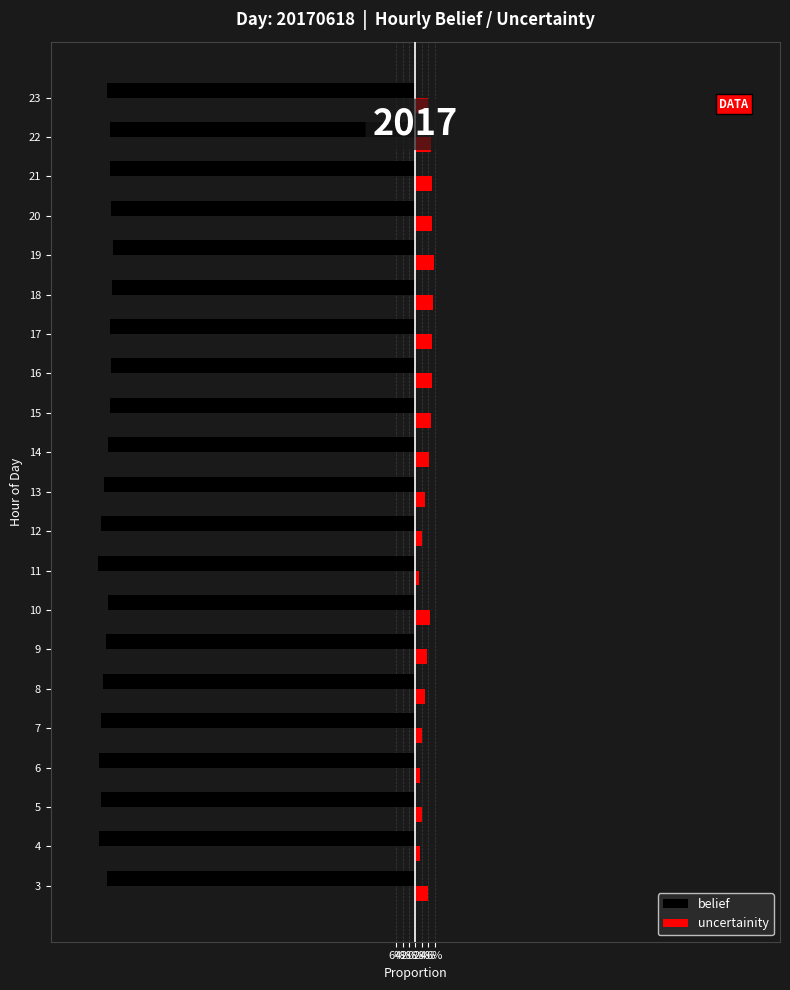

What is the total value across all series at 12?

-1.0